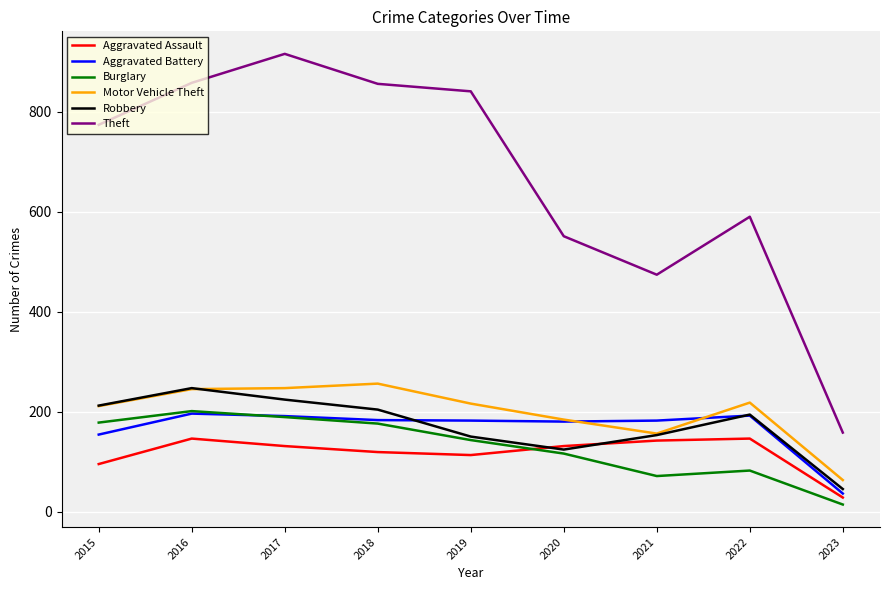

Which series has the largest range (max minus min)?

Theft